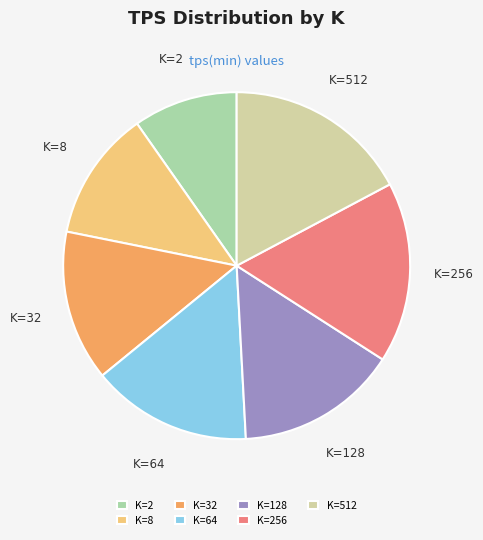

How many segments does this pie chart have?

7